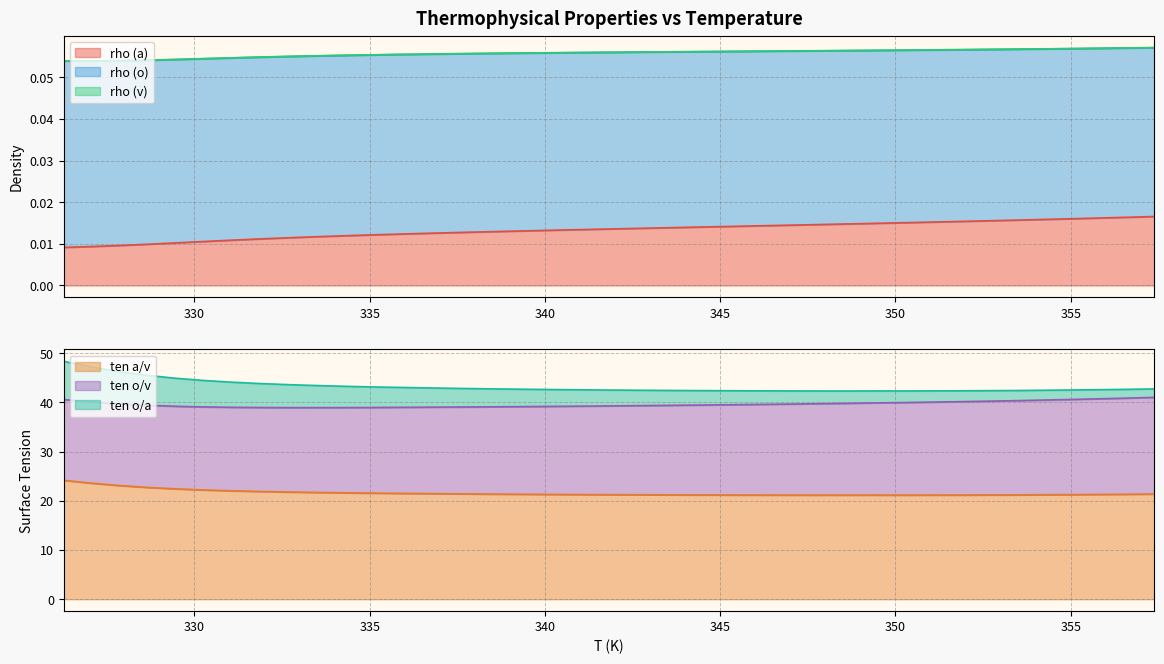

The rho (a) series shows 0.0 at 339.8346774486497. True or false?

False